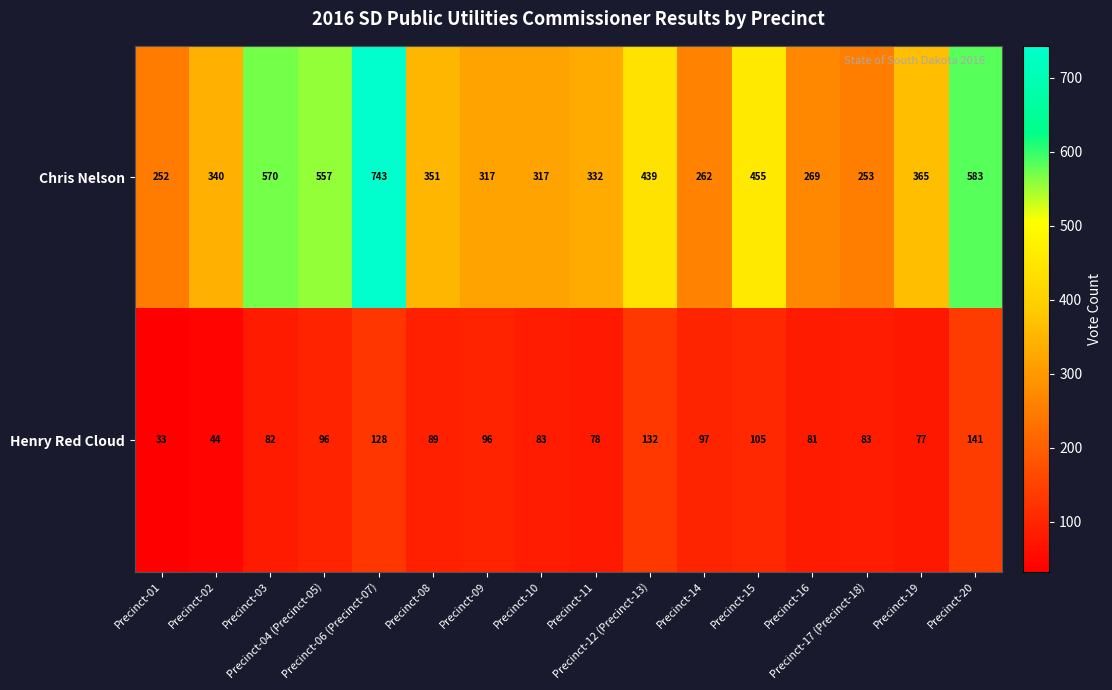

What is the total value across all series at Precinct-19?

442